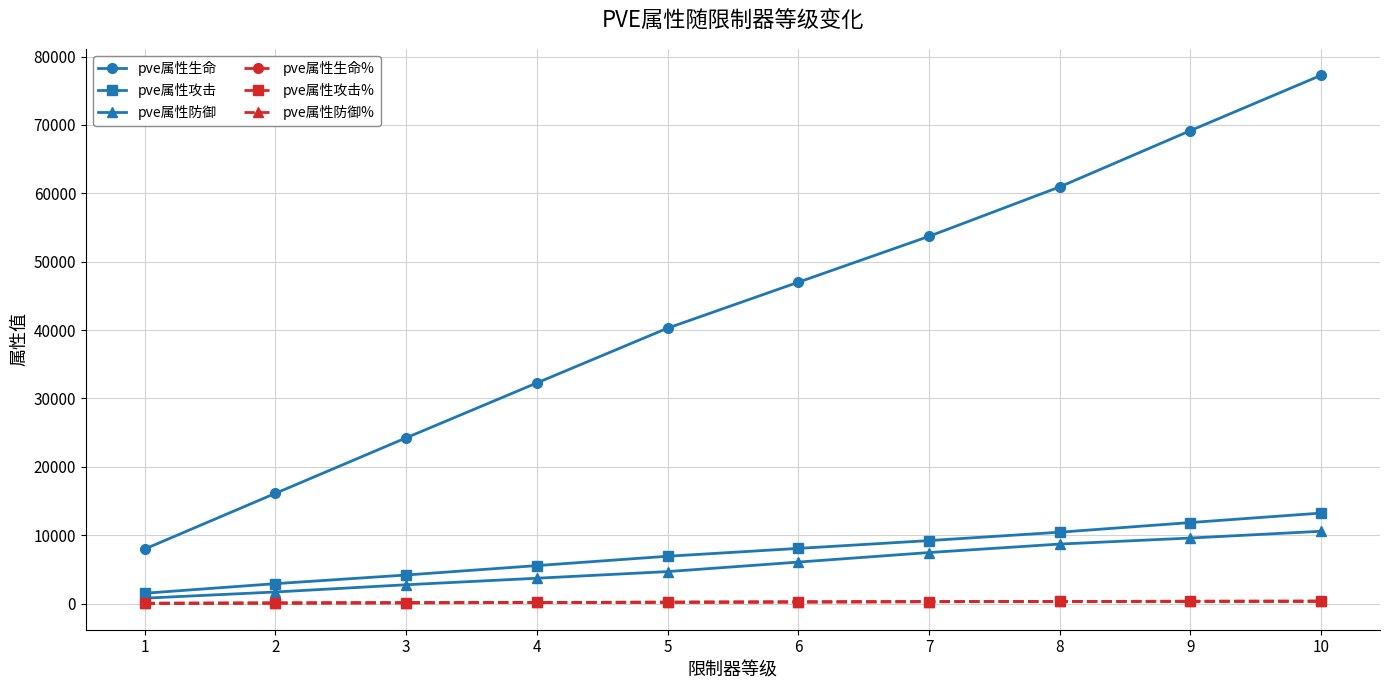

What is the difference between the maximum and minimum values in the pve属性生命% series?

310